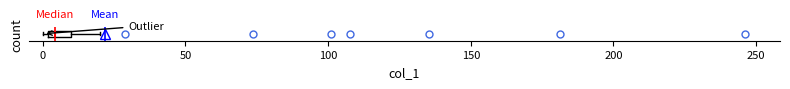

Read this box plot against the x-axis: the position of the median line, the range covered by the box, and the ends of both whiskers. The values are not printed on the chart, so give them approximately, as read against the axis.

median 5, box 0 to 10, whiskers 0 (just left of the box's left edge) to 20